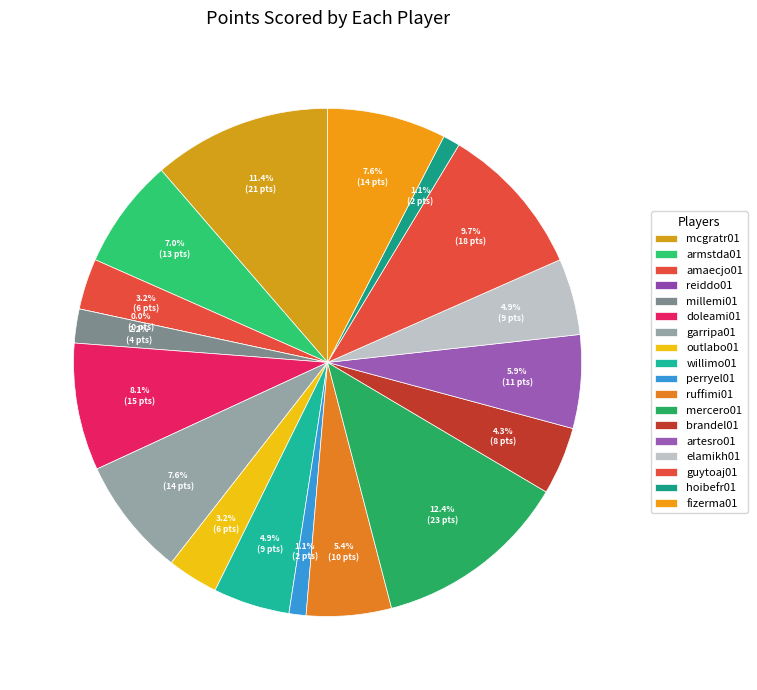

What is the change in value from willimo01 to ruffimi01?

+1